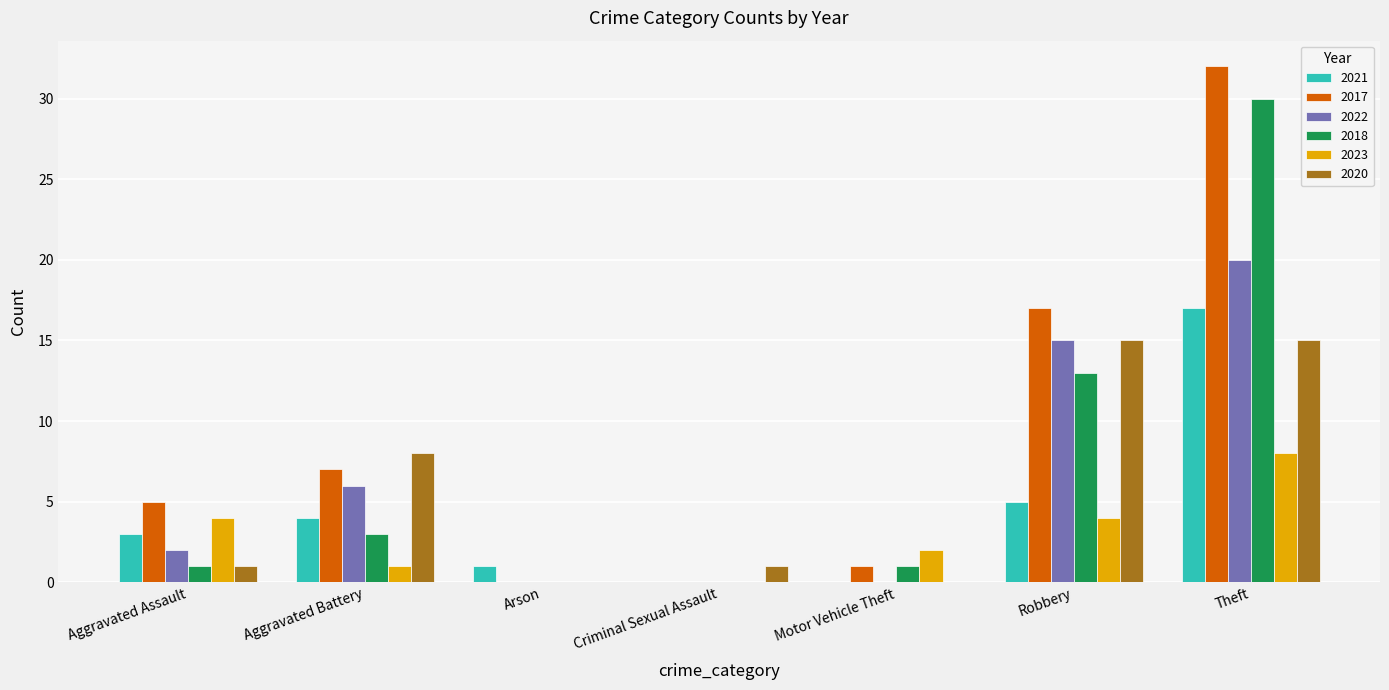

At which label is 2020 closest to 7?

Aggravated Battery